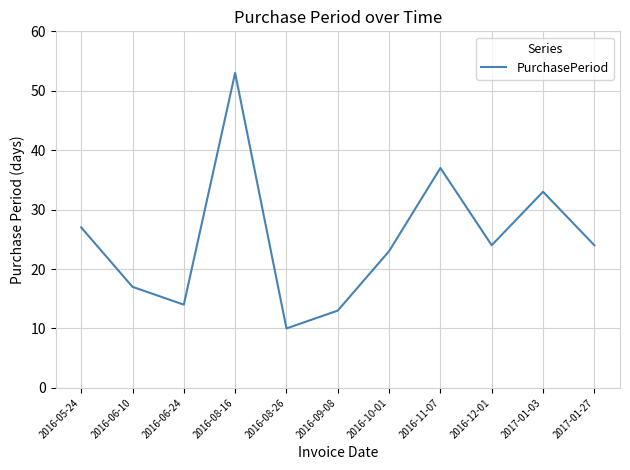

At which category does the data reach its first local valley?

2016-06-24